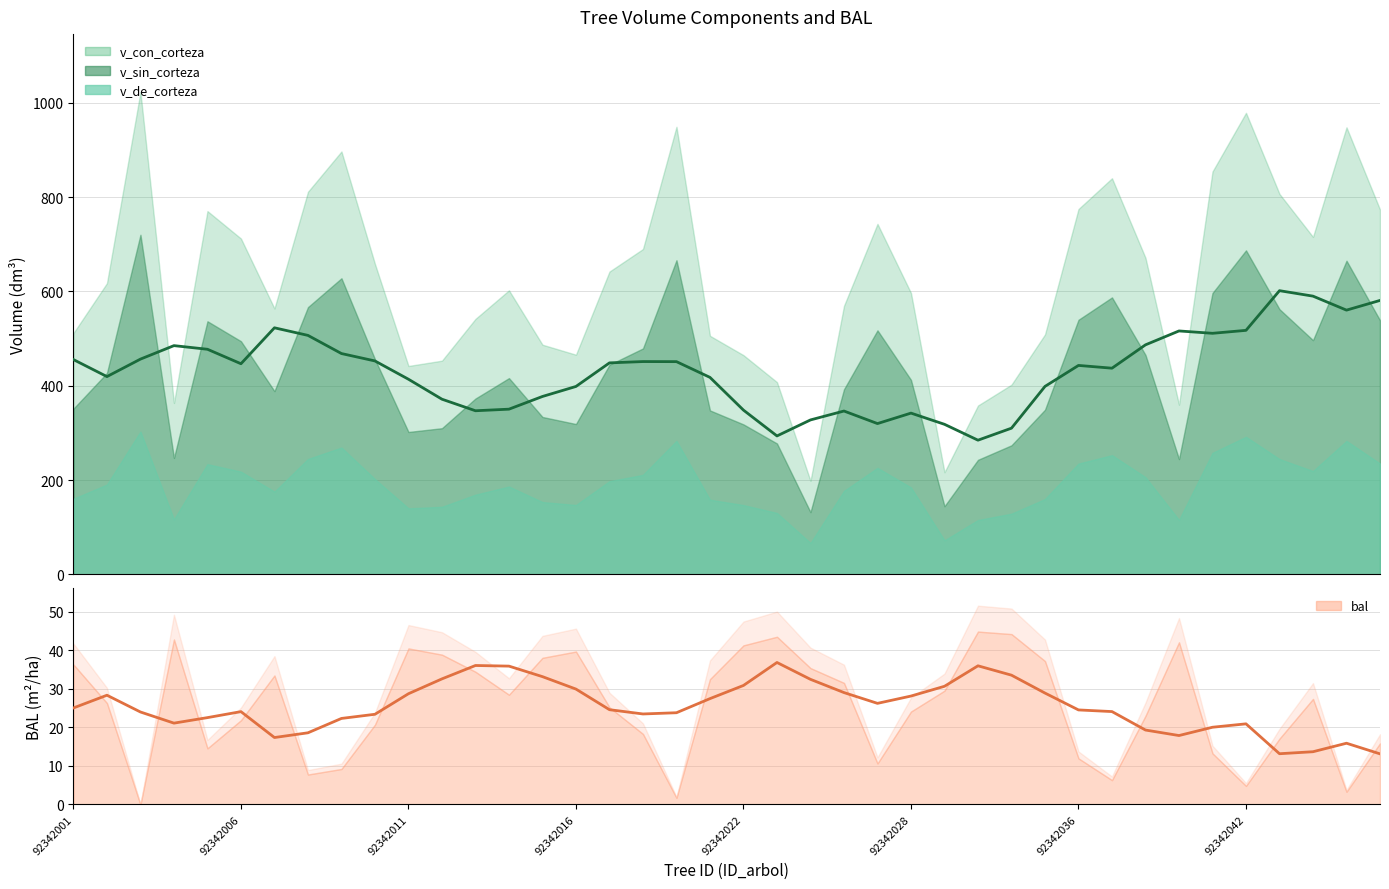

Rank the series by their average value, from highest to lowest.

v_con_corteza, v_sin_corteza, v_de_corteza, bal